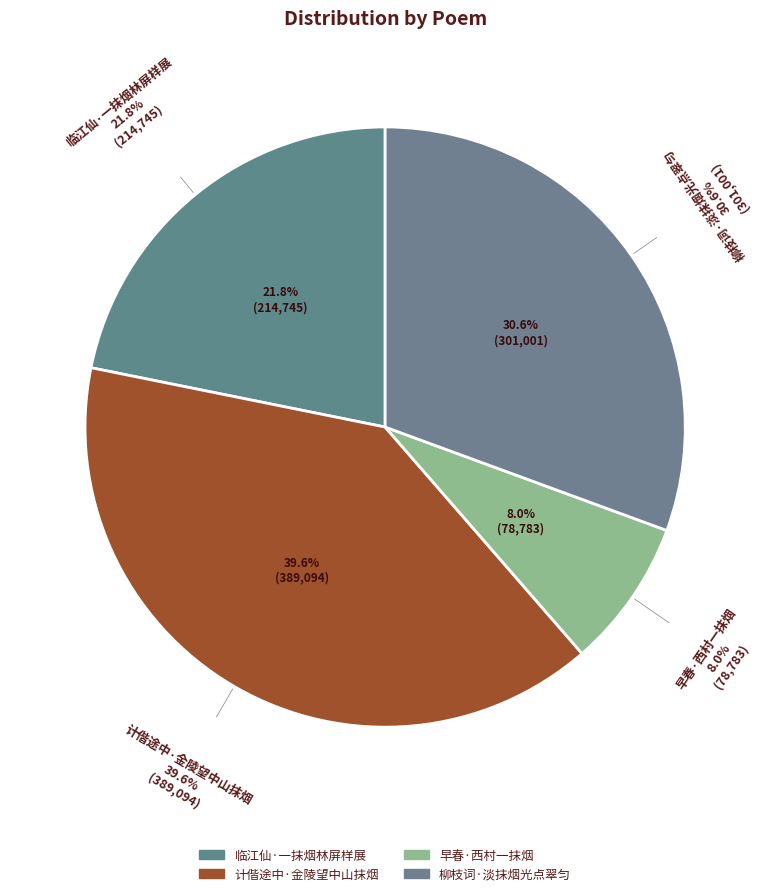

What is the largest slice in the pie chart?

计偕途中·金陵望中山抹烟